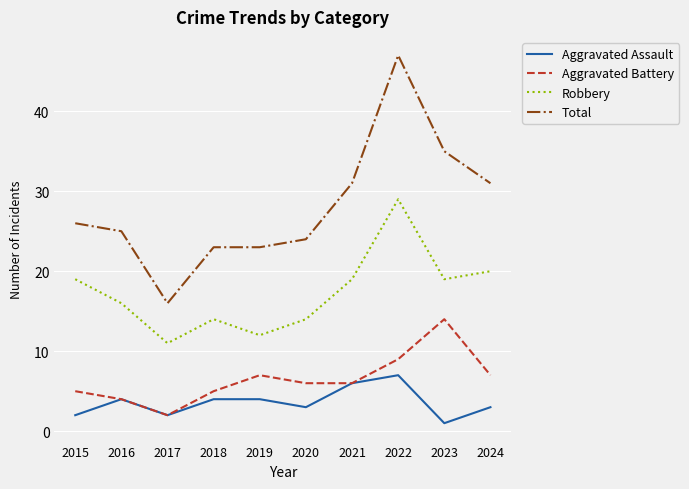

Which category has the highest value in the Robbery series?

2022